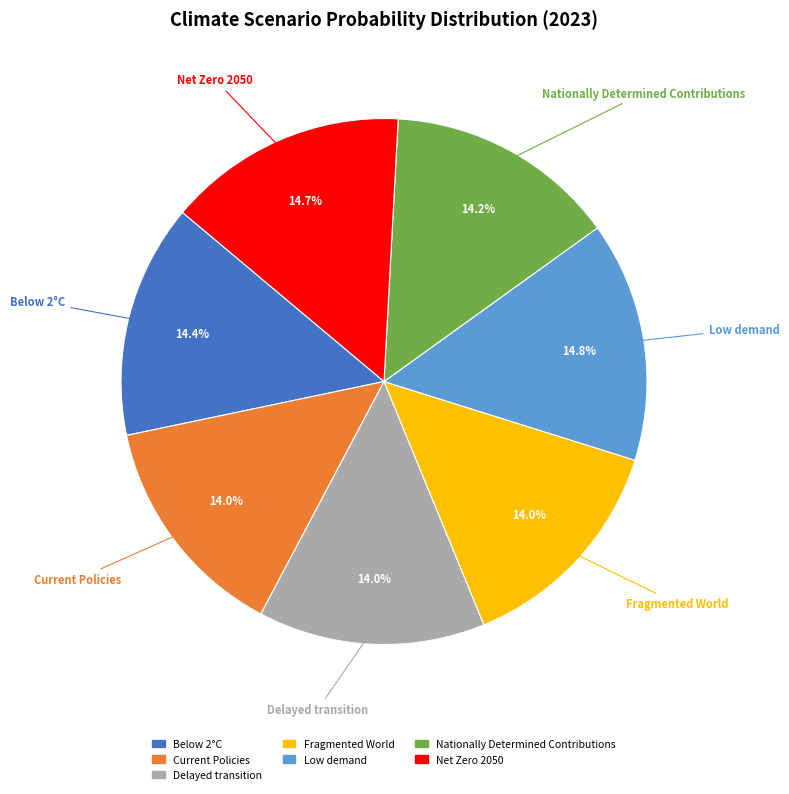

Does any single category account for the majority?

No